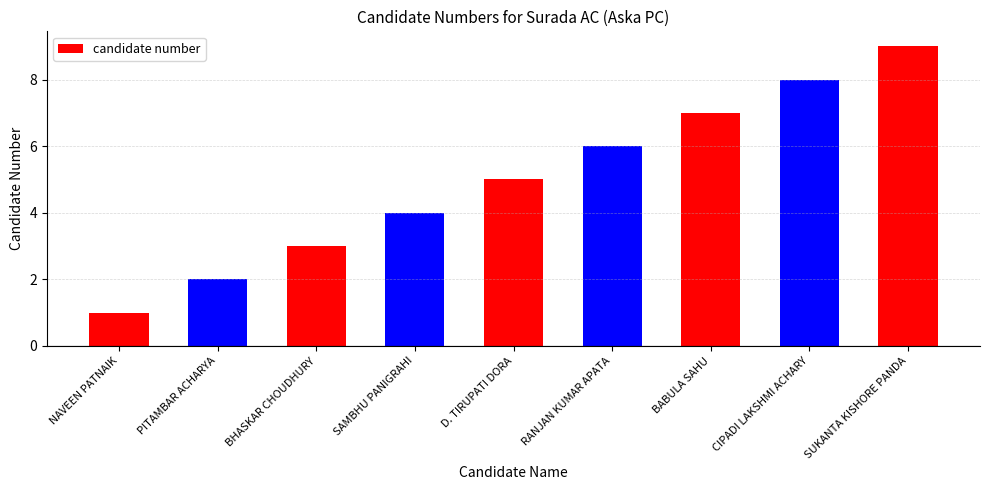

What is the label of the 4th bar from the right?

RANJAN KUMAR APATA